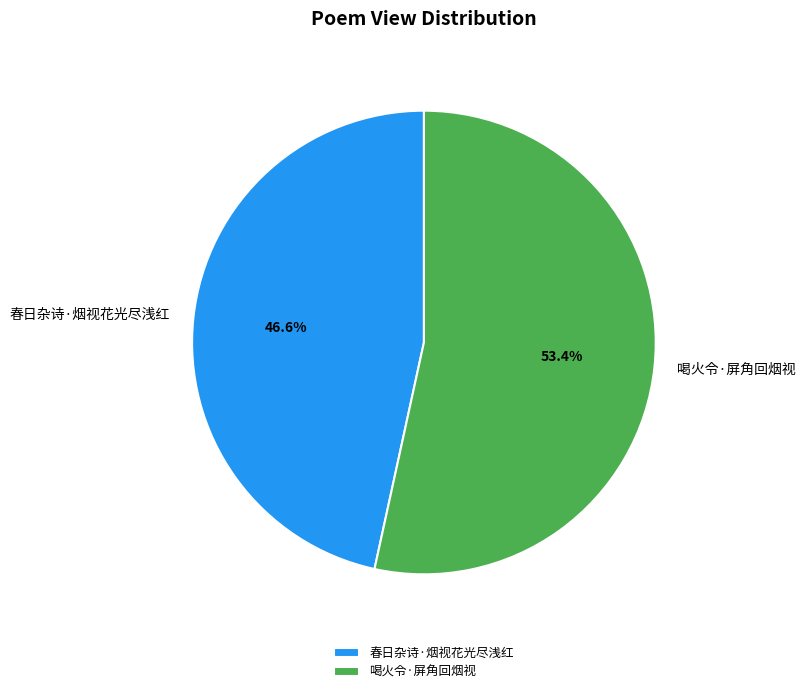

What is the ratio of the value at 春日杂诗·烟视花光尽浅红 to the value at 喝火令·屏角回烟视?

0.9